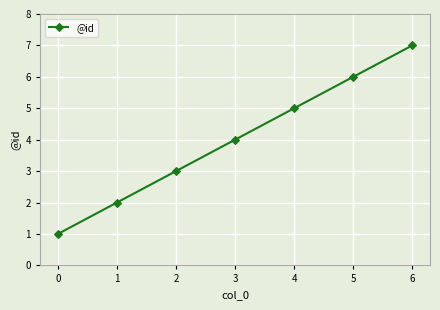

Count the number of data series in this chart.

1